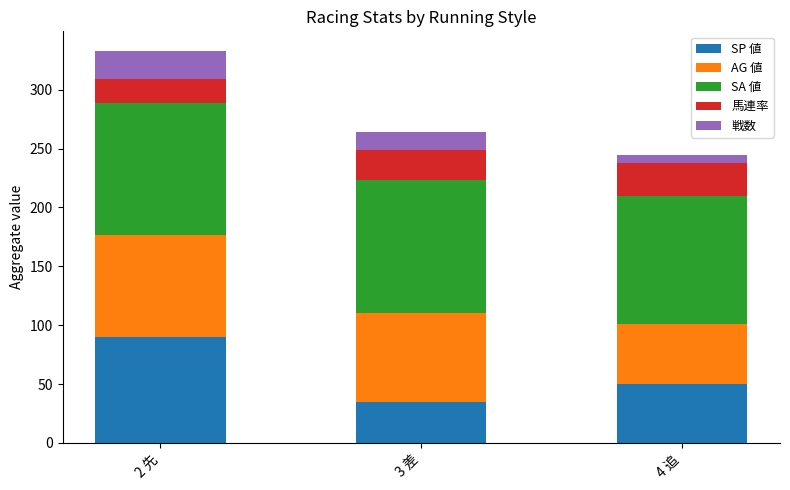

Reading left to right, what are the values for SP 値?

90	35	50